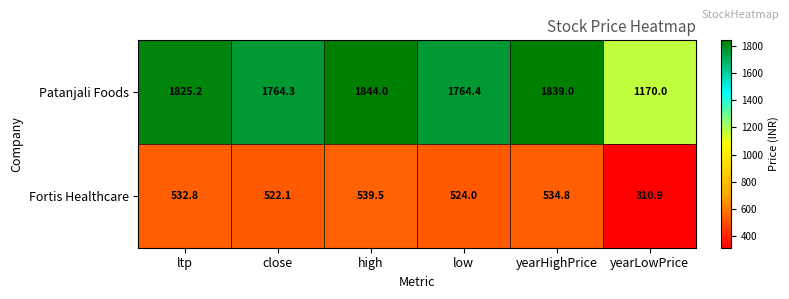

What is the sum of the Patanjali Foods values at ltp and yearLowPrice?

2995.2